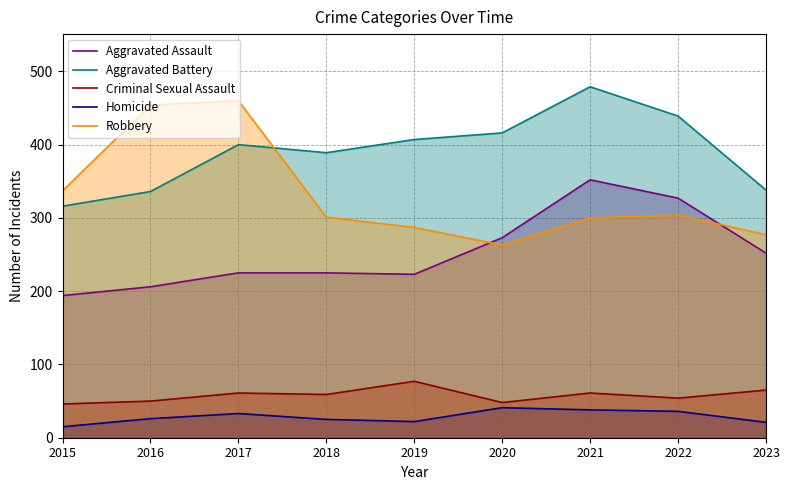

What is the approximate value of Robbery at 2018, to the nearest 10?

300